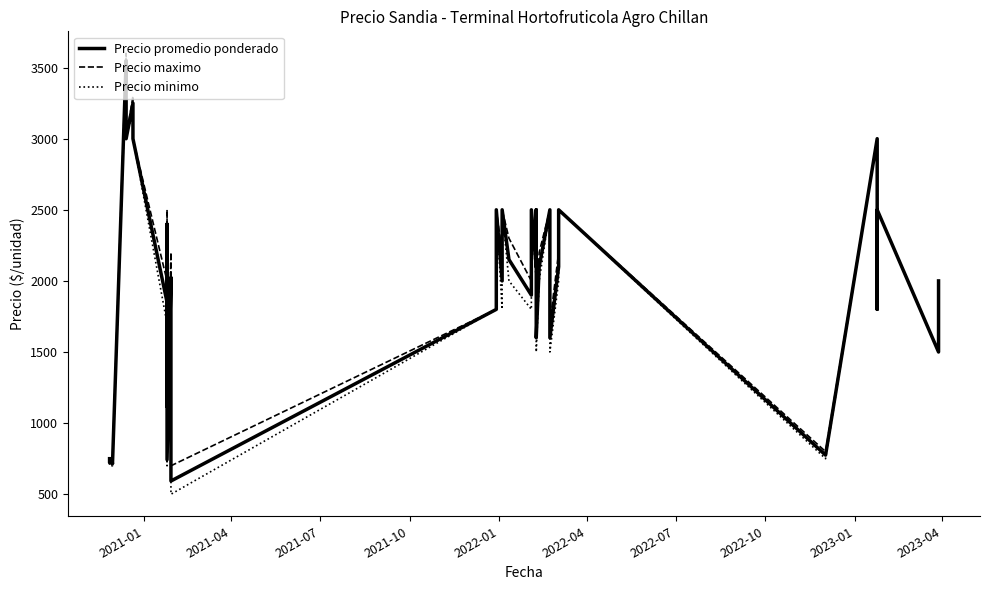

What is the difference between the second highest and minimum values in the Precio promedio ponderado series?

2657